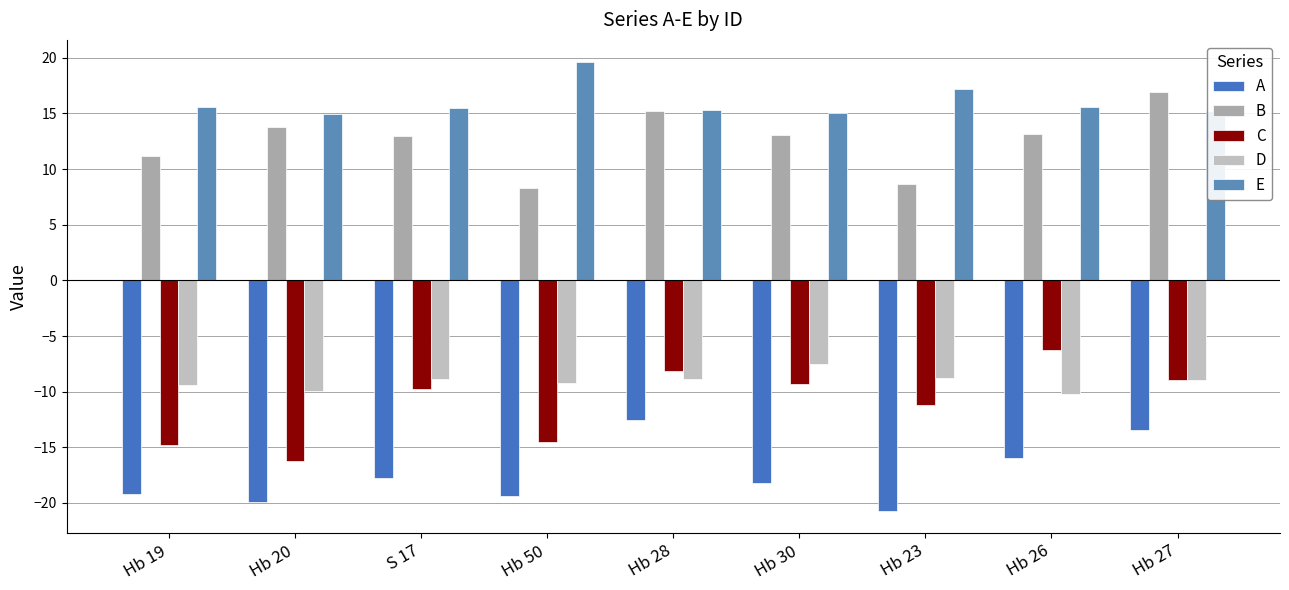

The value of D at Hb 23 is -8.7. True or false?

True